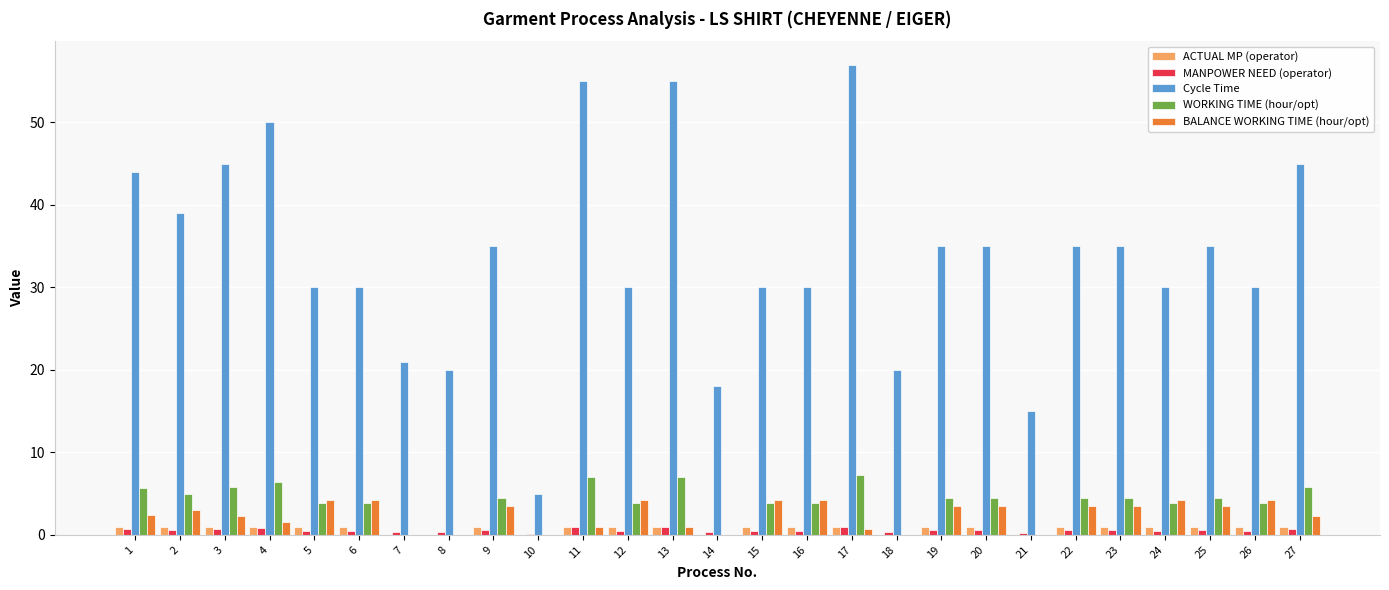

What is the sum of all WORKING TIME (hour/opt) values?

103.5